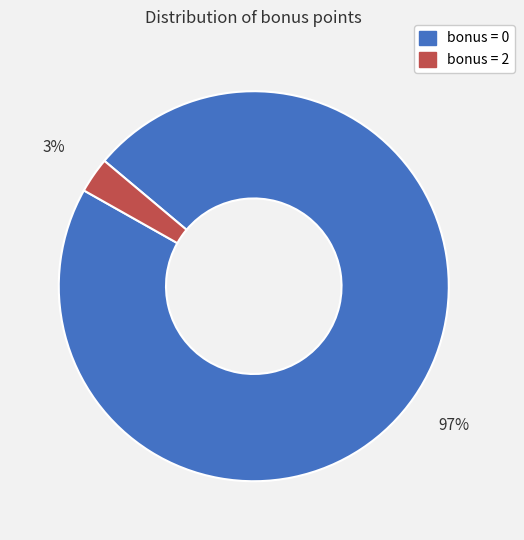

To the nearest percent, what is the average slice percentage?

50%